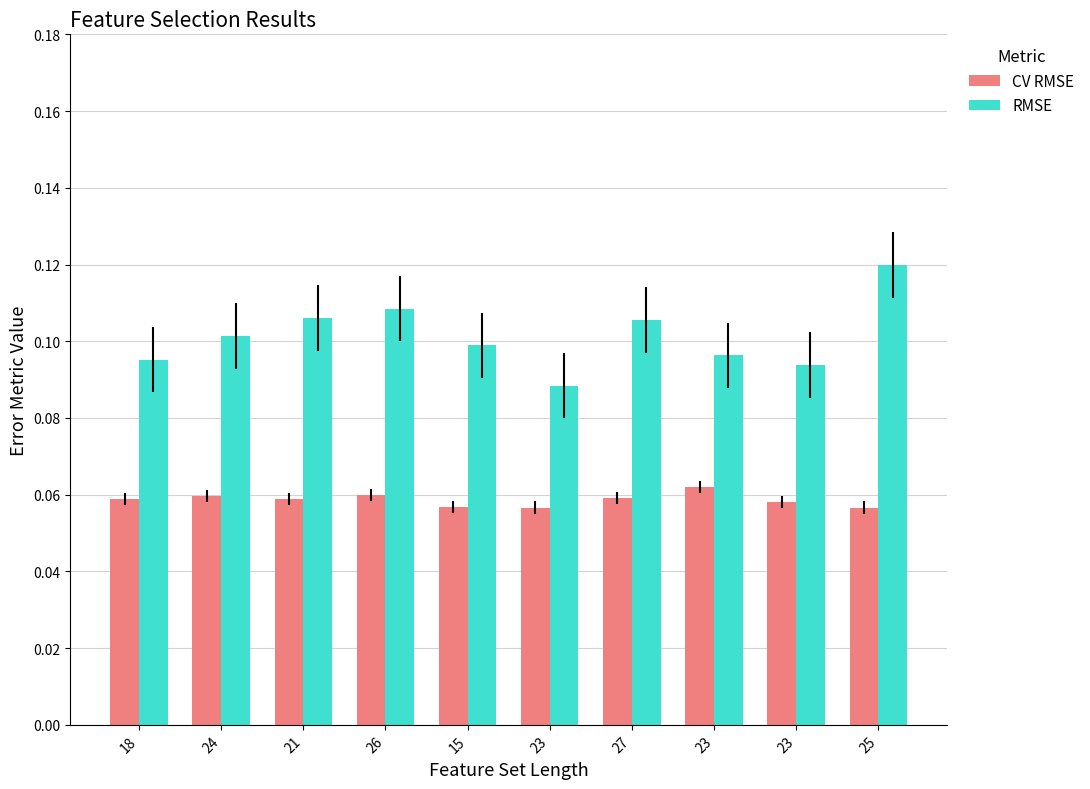

What is the total value across all series at 23?

0.1